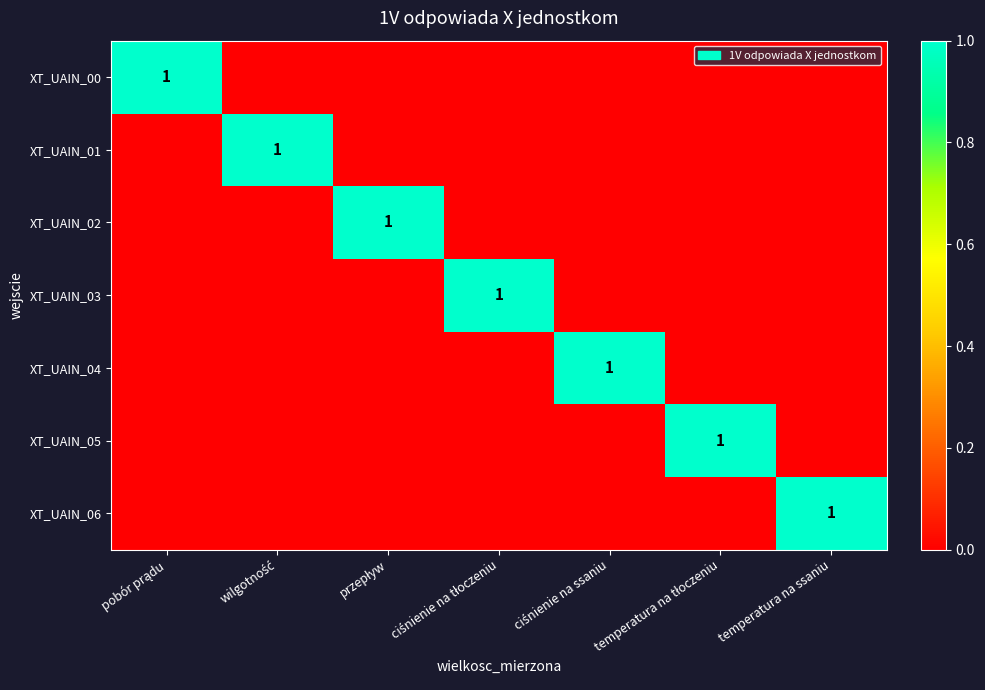

Count the XT_UAIN_05 values in the range 0 to 1.

7